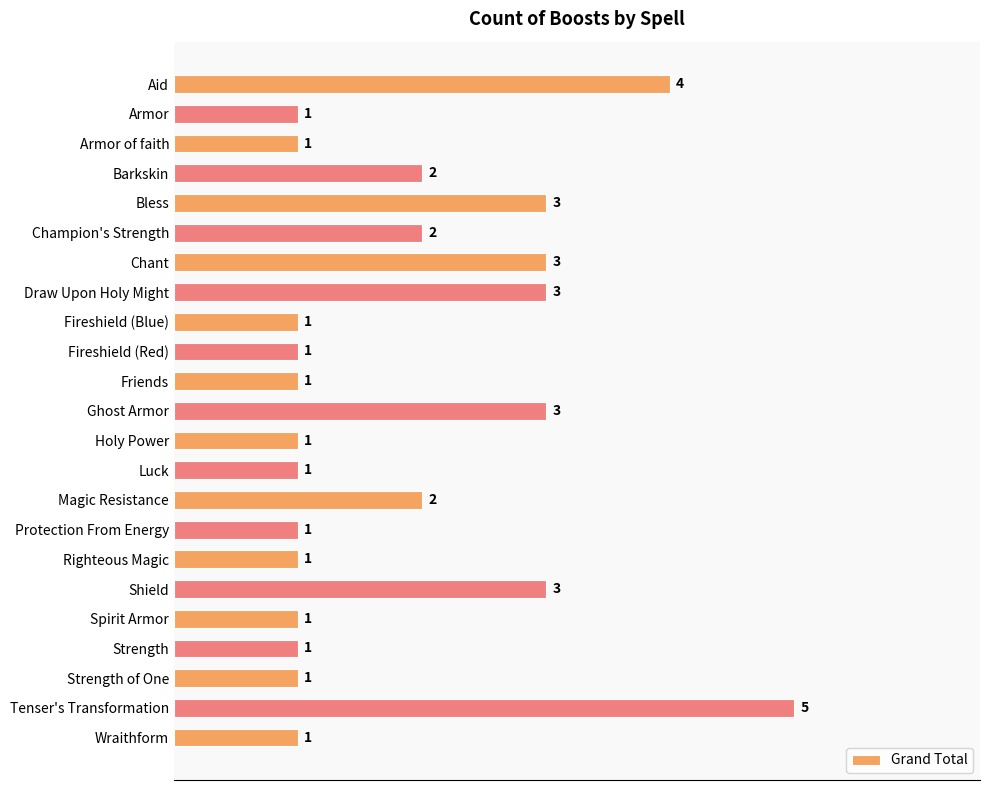

Which has a higher value, Protection From Energy or Magic Resistance?

Magic Resistance